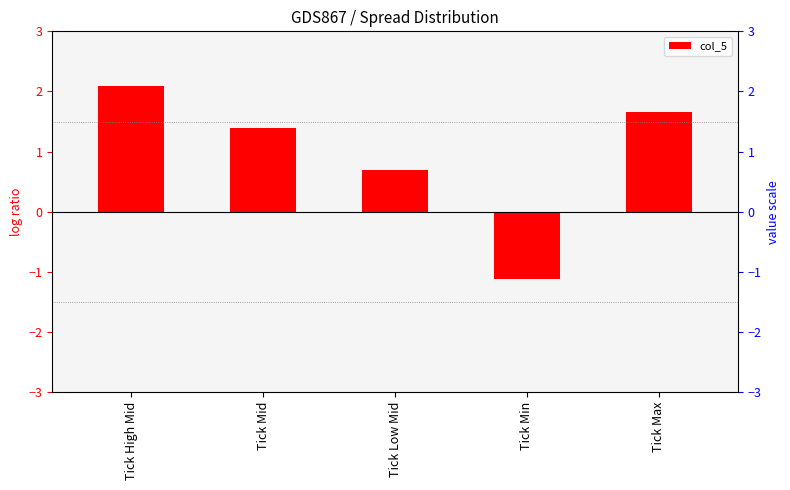

What is the sum of all values?

4.7